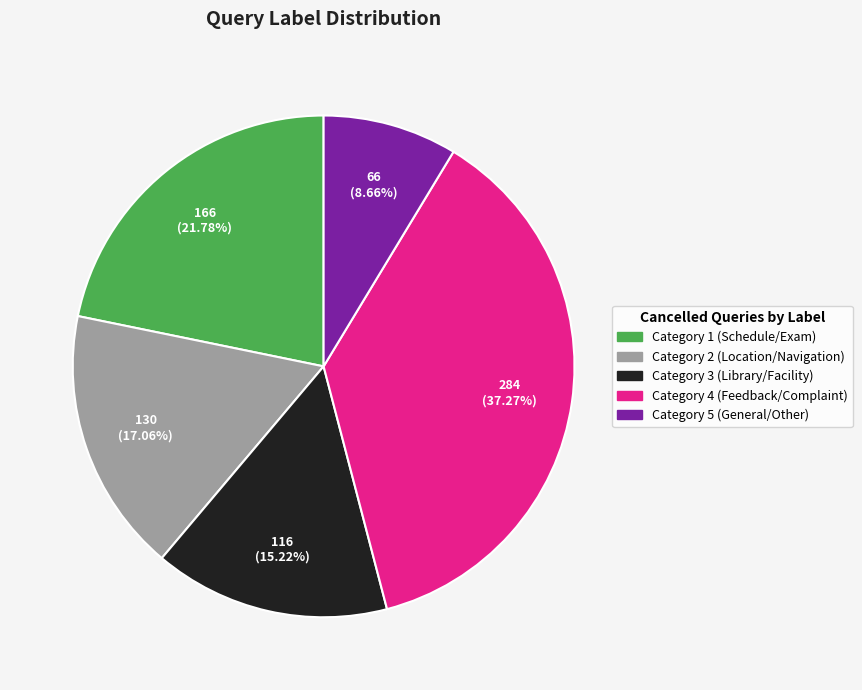

Is there a majority slice in this chart?

No